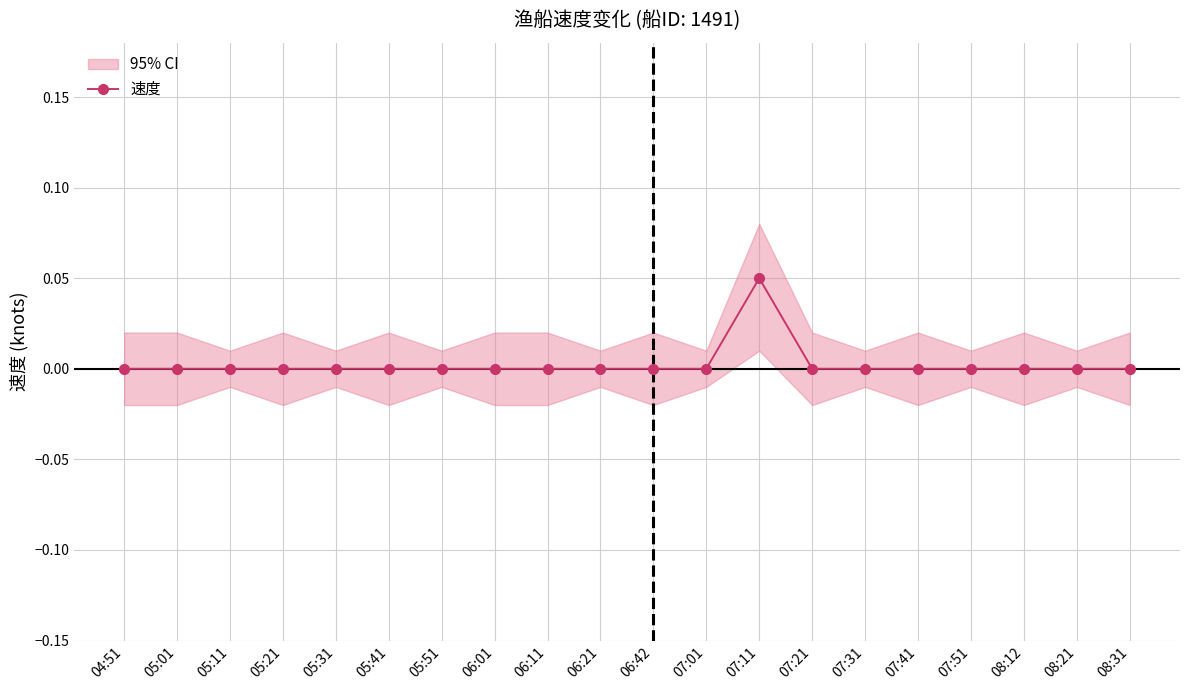

How many lines are shown in the chart?

1